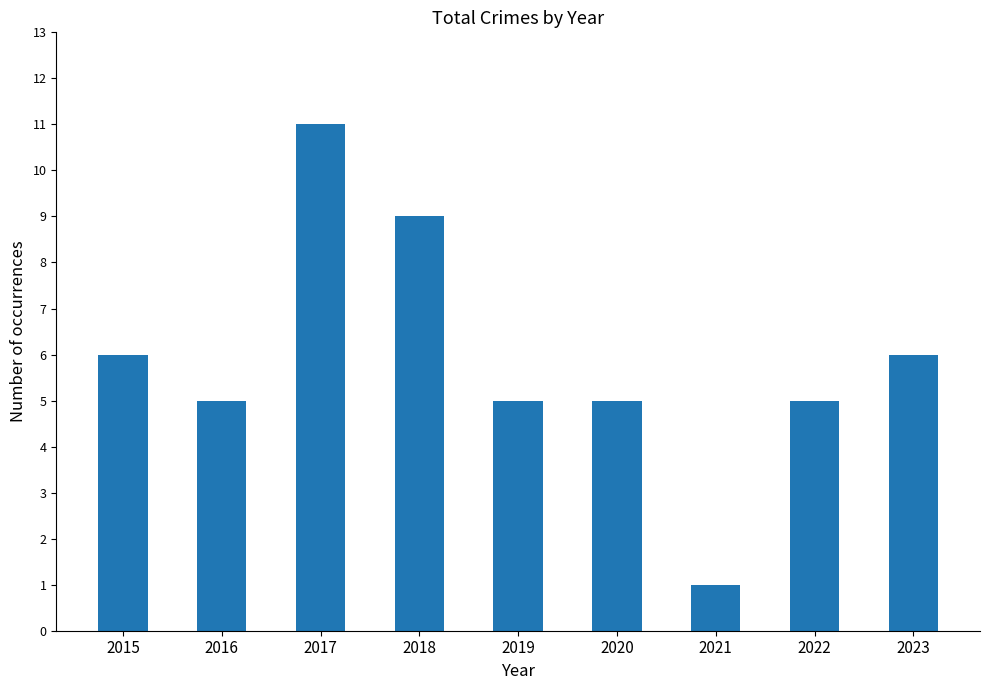

What is the difference between the maximum and minimum values?

10